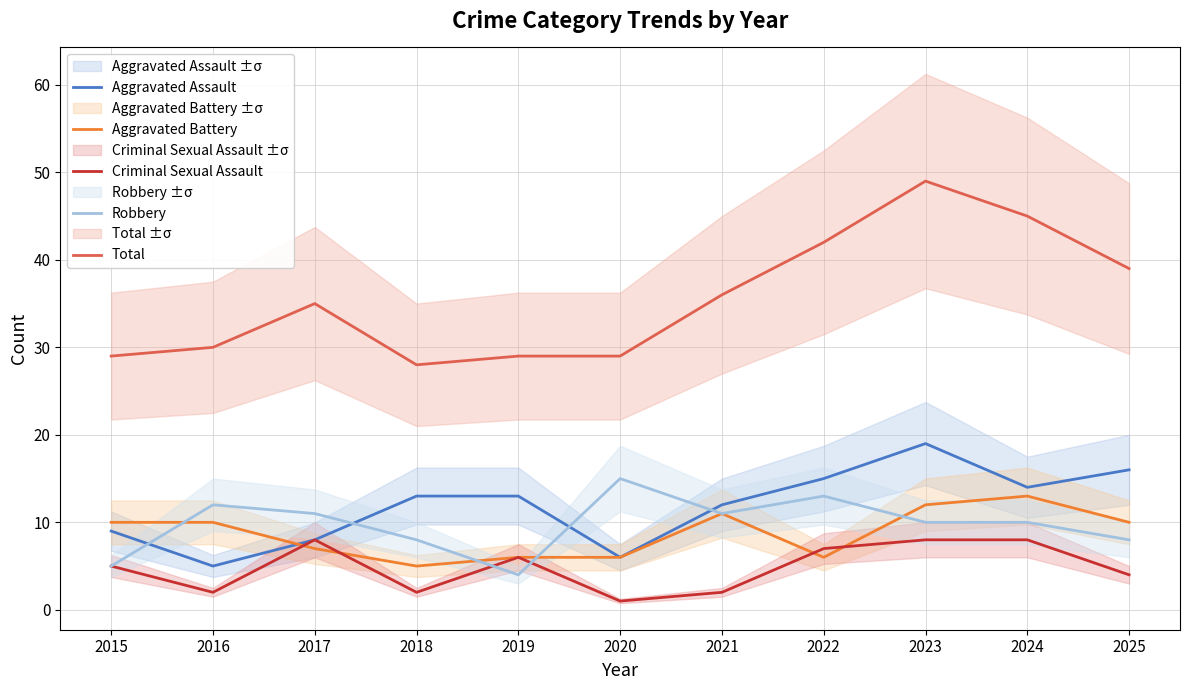

At which category does the chart reach its peak across all series?

2023